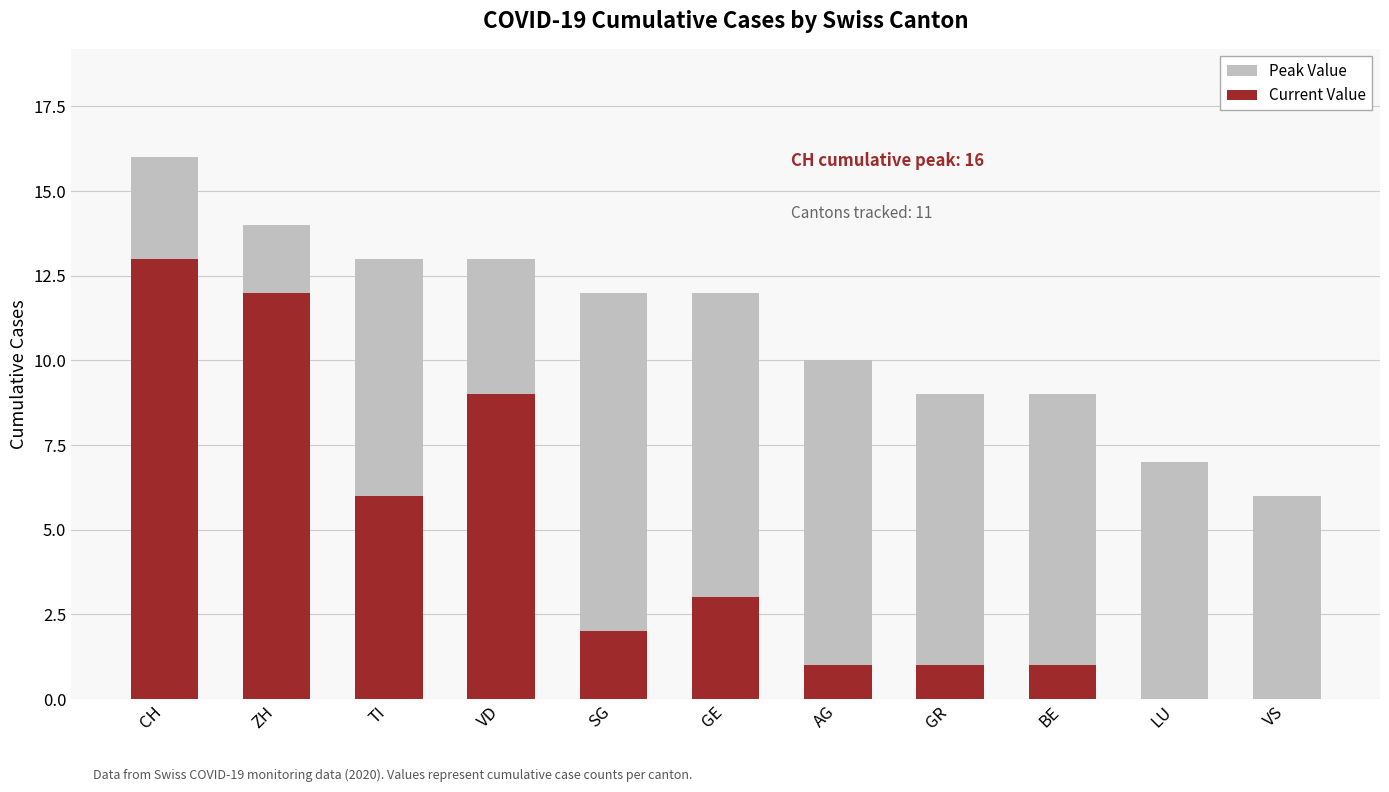

Rank the categories by Current Value value from highest to lowest.

CH, ZH, VD, TI, GE, SG, AG, GR, BE, LU, VS